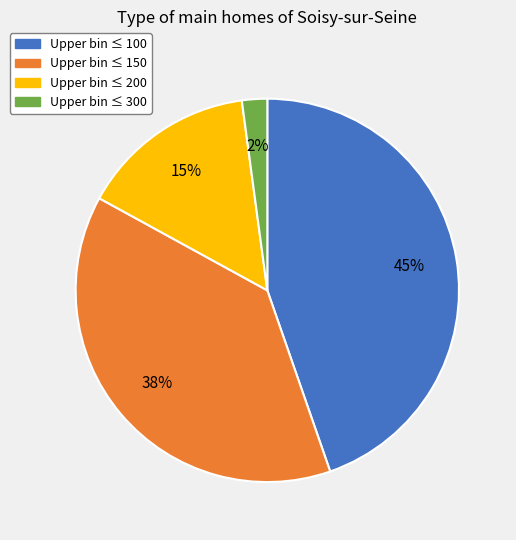

How many segments does this pie chart have?

4